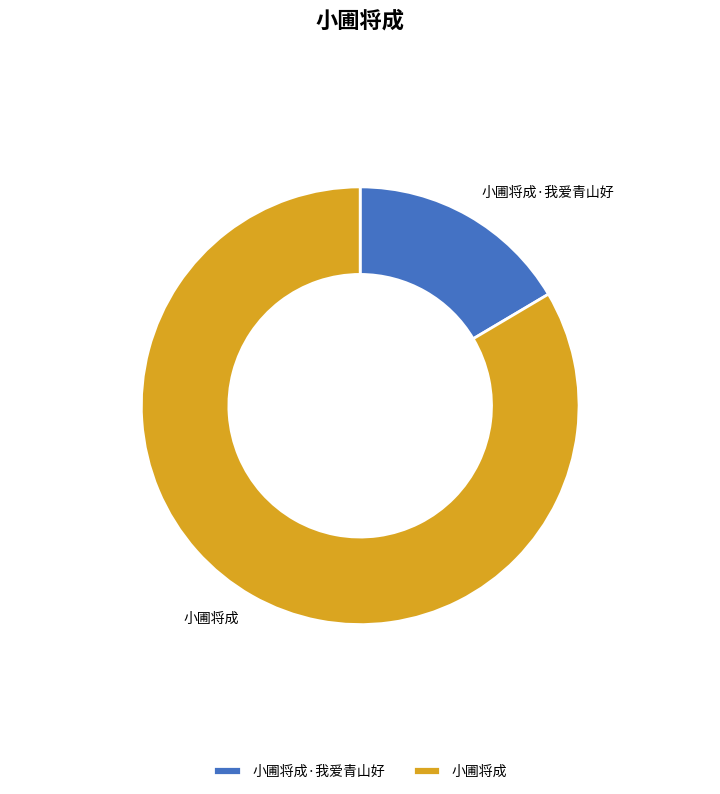

Count the number of slices in the pie.

2